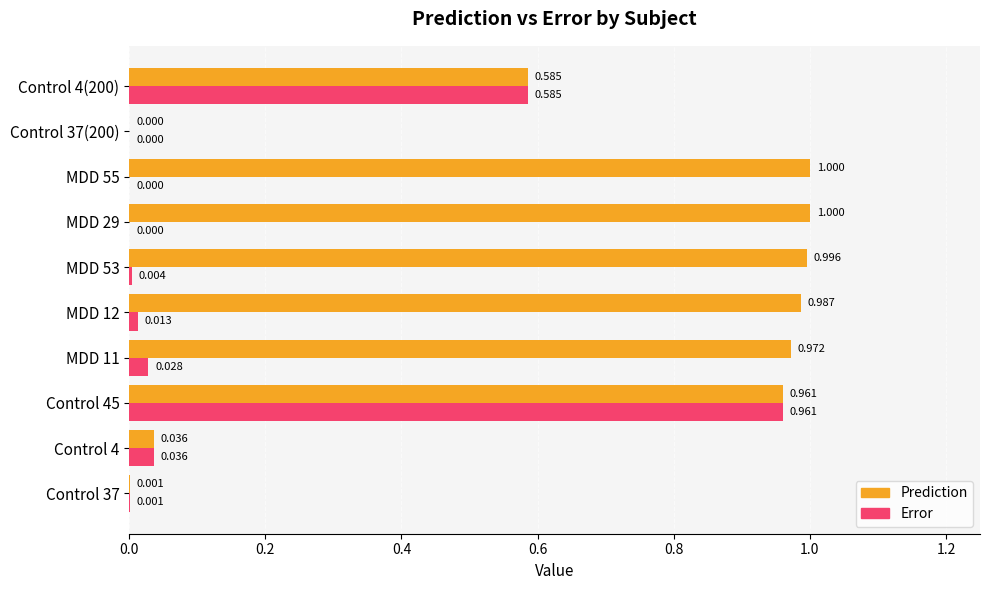

Which series has the largest total across all categories?

Prediction